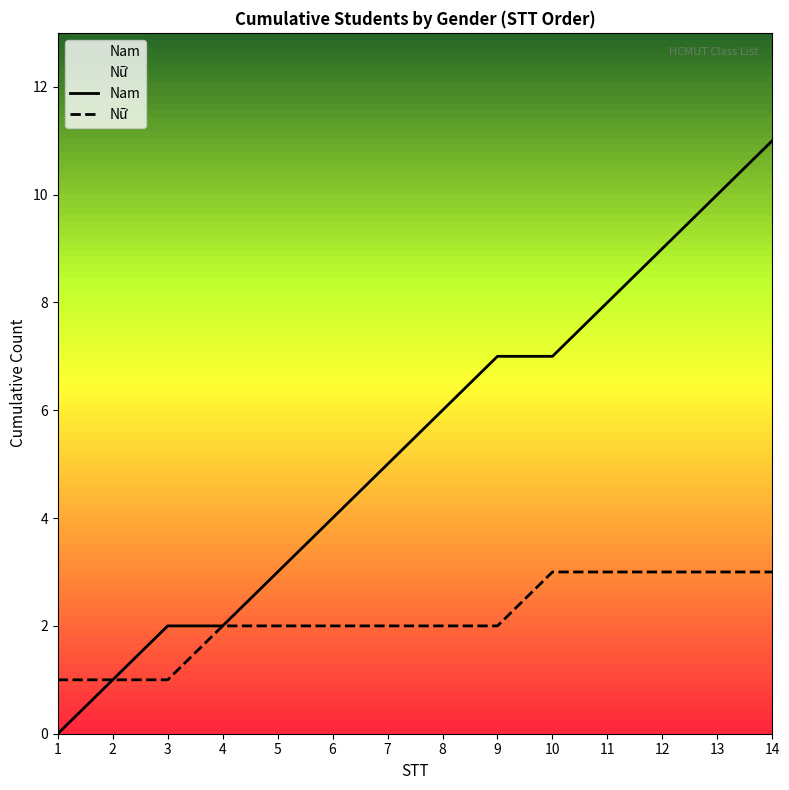

At which category is the sum across all series the highest?

14